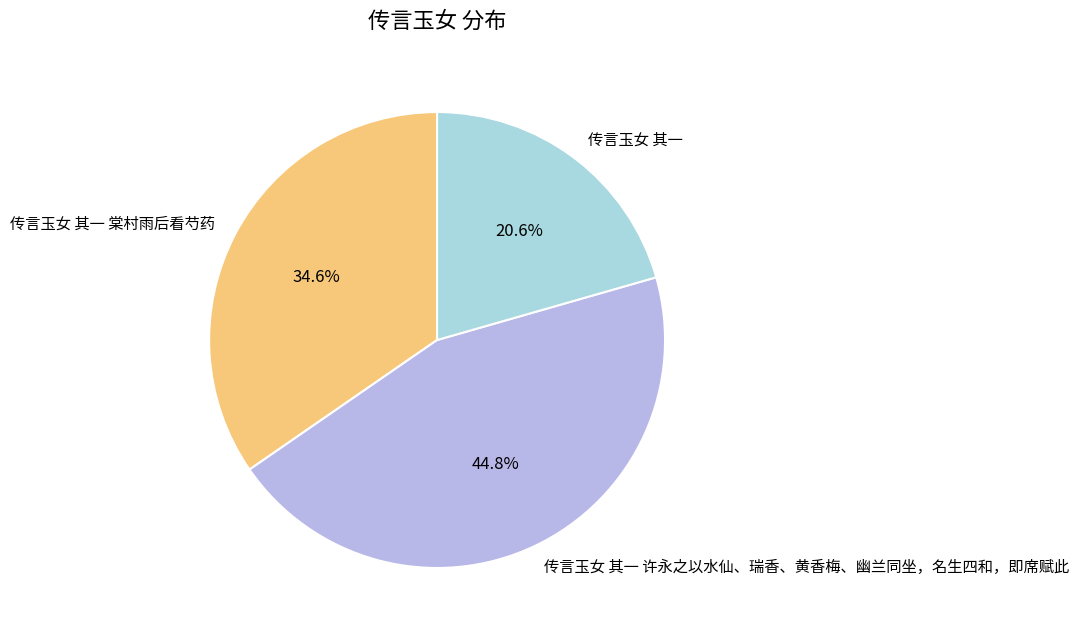

How many slices are in this pie chart?

3